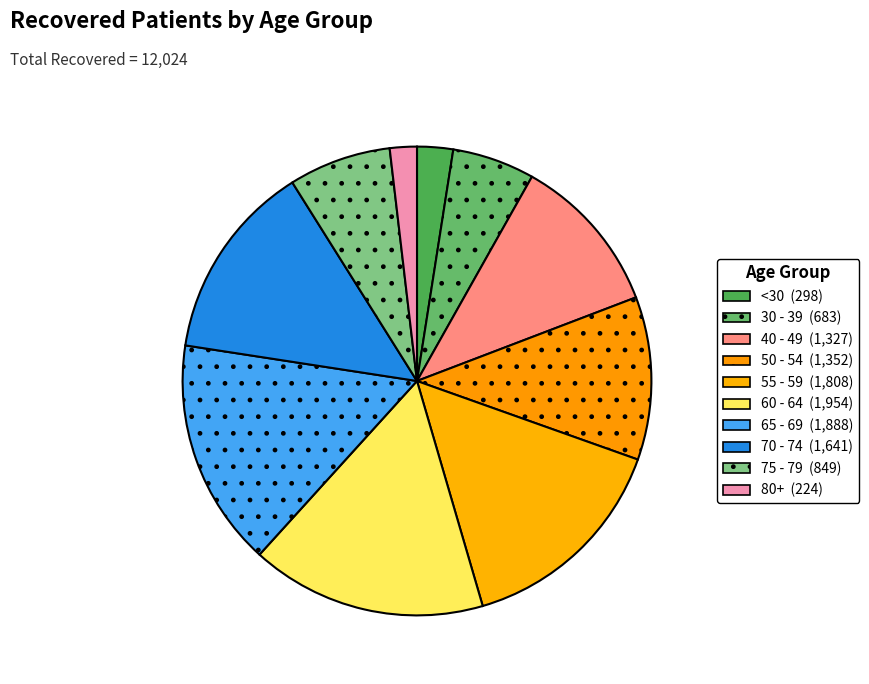

Which slice is the largest?

60 - 64